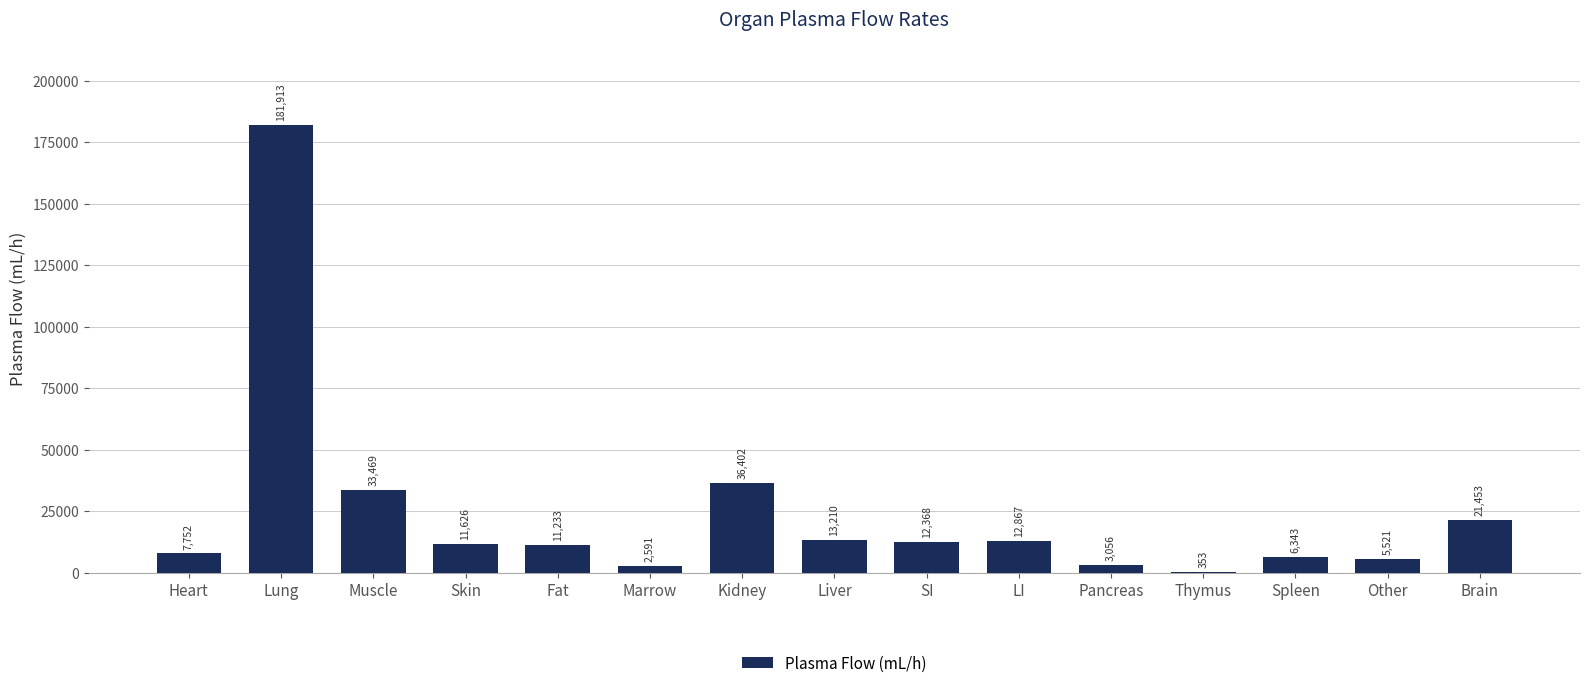

Reading right to left, what are all the values shown in this chart?

Brain=21453	Other=5521	Spleen=6343	Thymus=353	Pancreas=3056	LI=12867	SI=12368	Liver=13210	Kidney=36402	Marrow=2591	Fat=11233	Skin=11626	Muscle=33469	Lung=181913	Heart=7752